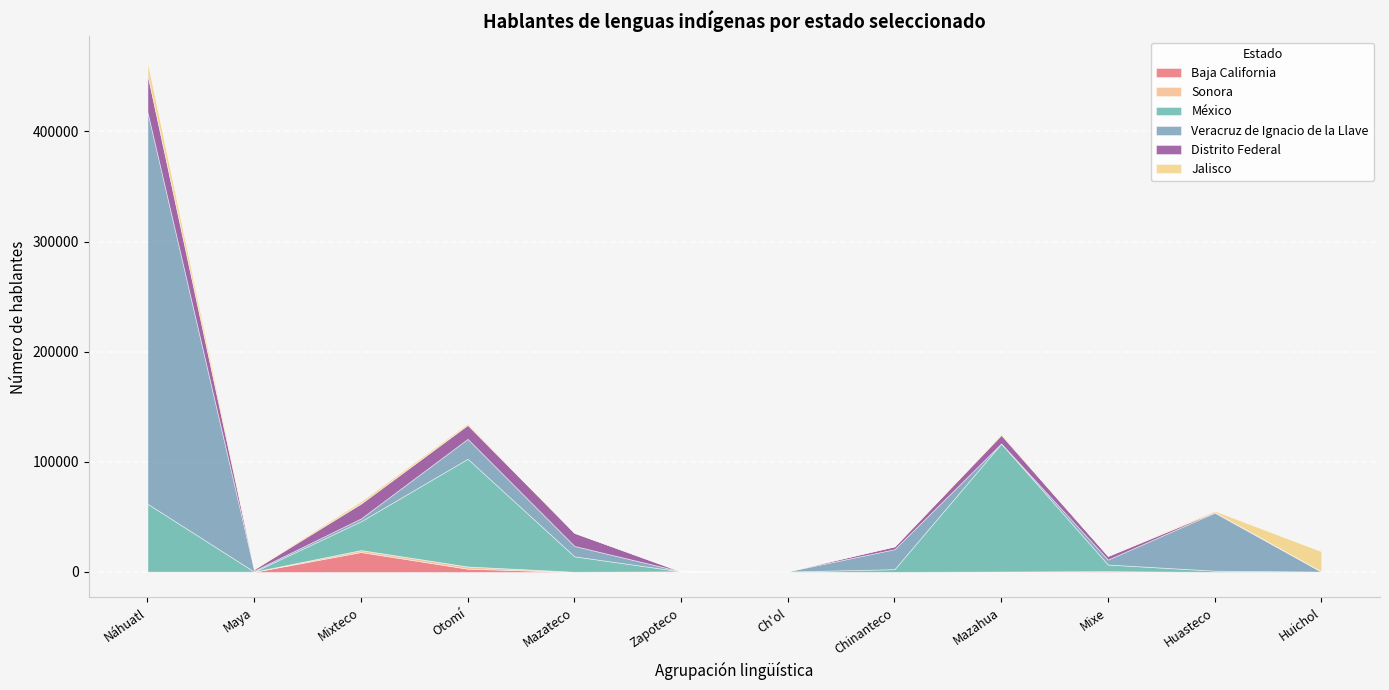

The México series shows 1810 at Mixe. True or false?

False